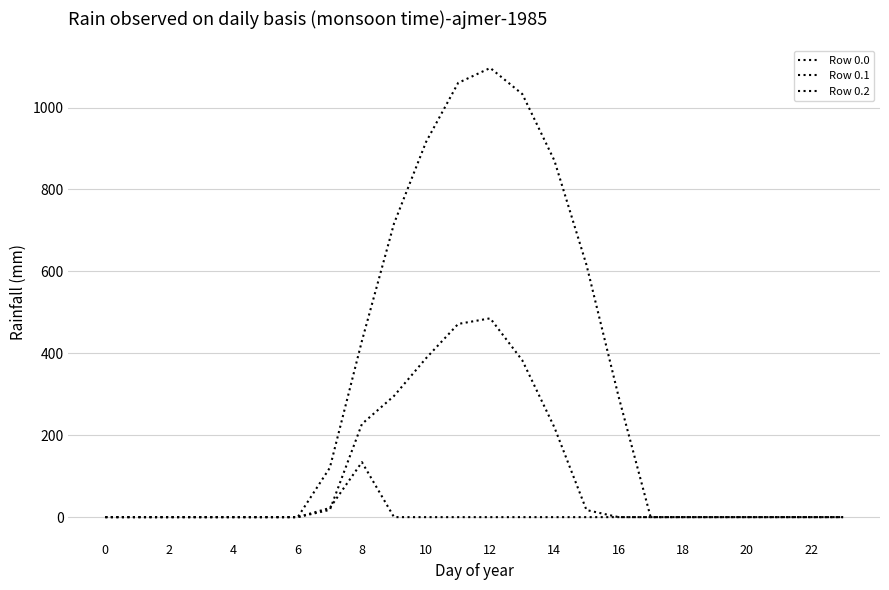

True or false: Row 0.0 and Row 0.2 intersect in this chart.

False